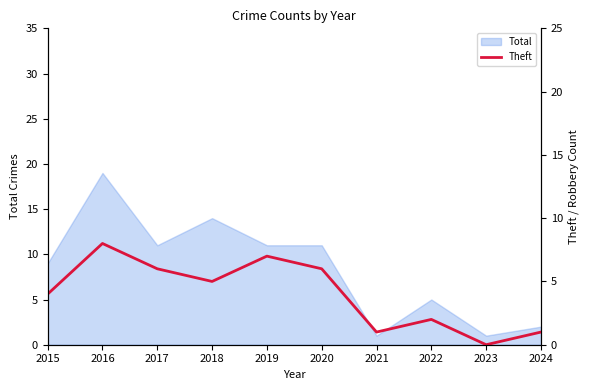

Which category has the highest value across all series?

2016